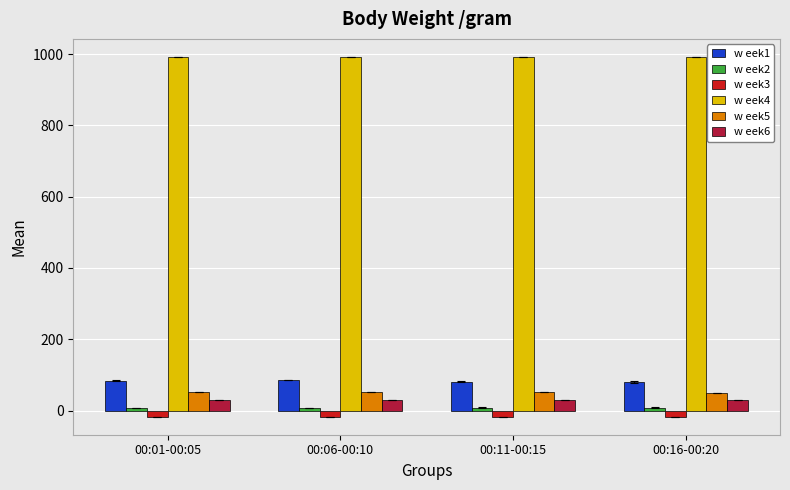

What position from the left is 00:16-00:20?

4